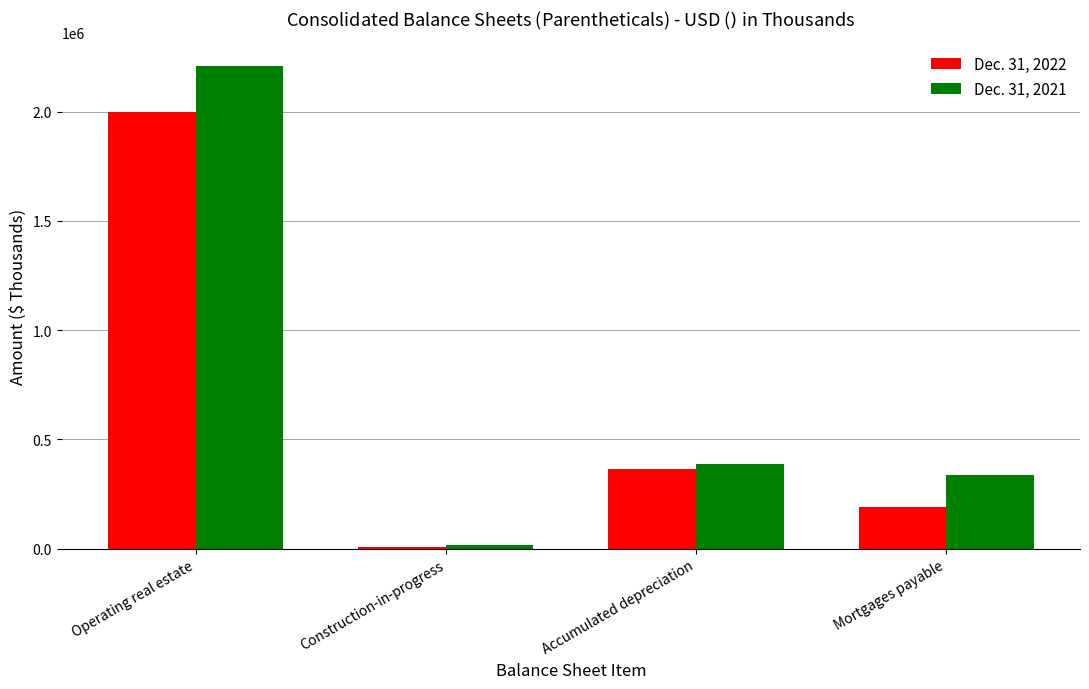

Which series has the largest total across all categories?

Dec. 31, 2021